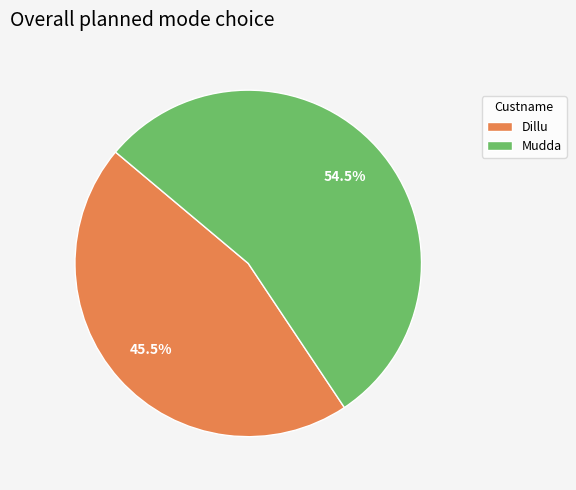

True or false: Mudda accounts for 68% of the total.

False